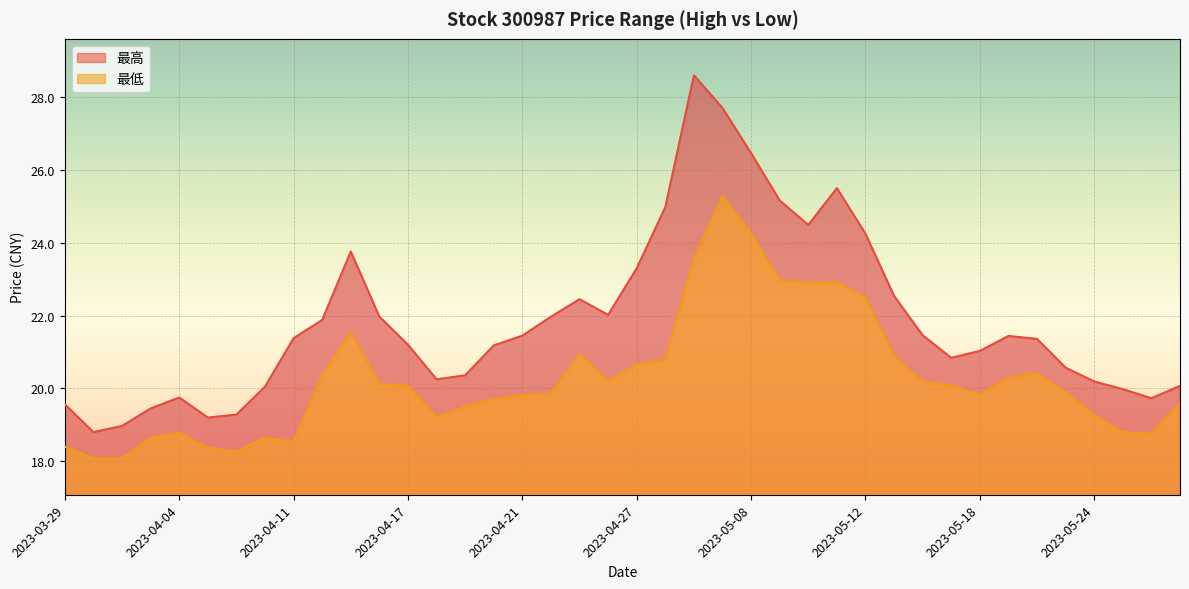

True or false: 最高 has a value of 35.3 at 2023-04-14.

False